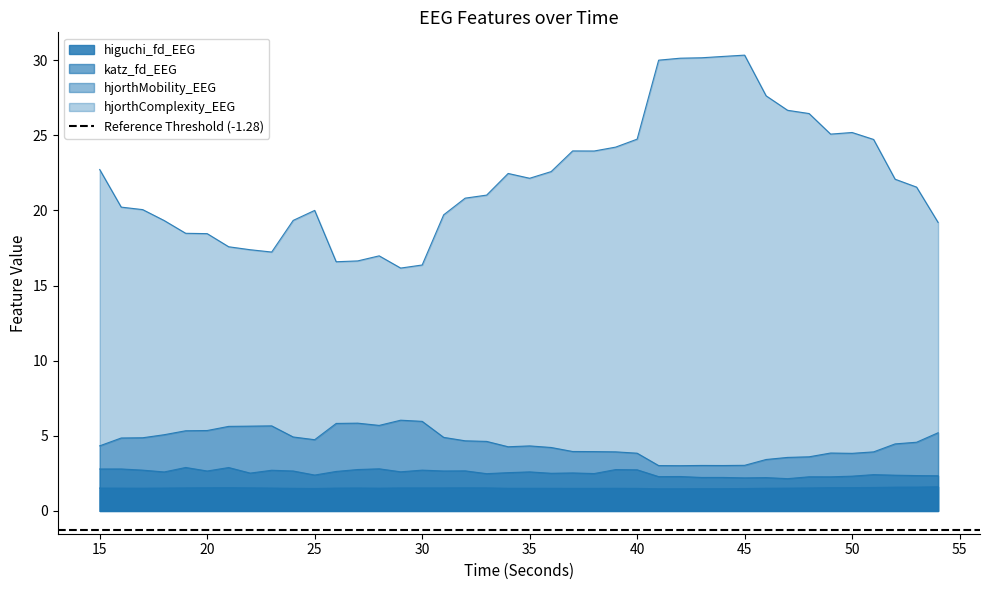

At how many categories does at least one series exceed 9?

40